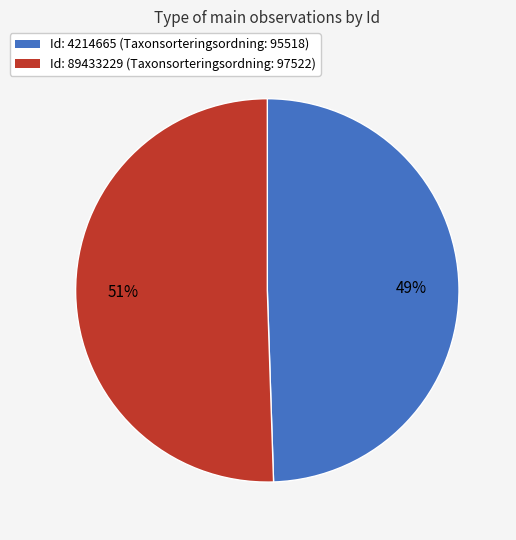

Is there a majority slice in this chart?

Yes